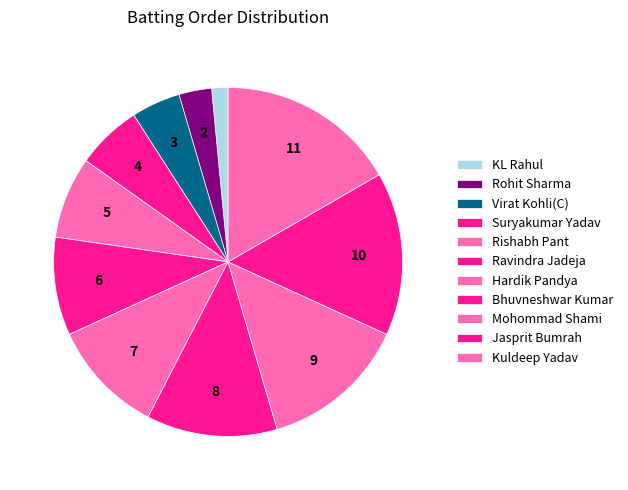

Rank the categories by value from lowest to highest.

KL Rahul, Rohit Sharma, Virat Kohli(C), Suryakumar Yadav, Rishabh Pant, Ravindra Jadeja, Hardik Pandya, Bhuvneshwar Kumar, Mohommad Shami, Jasprit Bumrah, Kuldeep Yadav